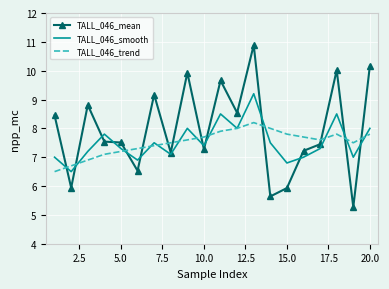

What is the greatest value displayed?

10.9